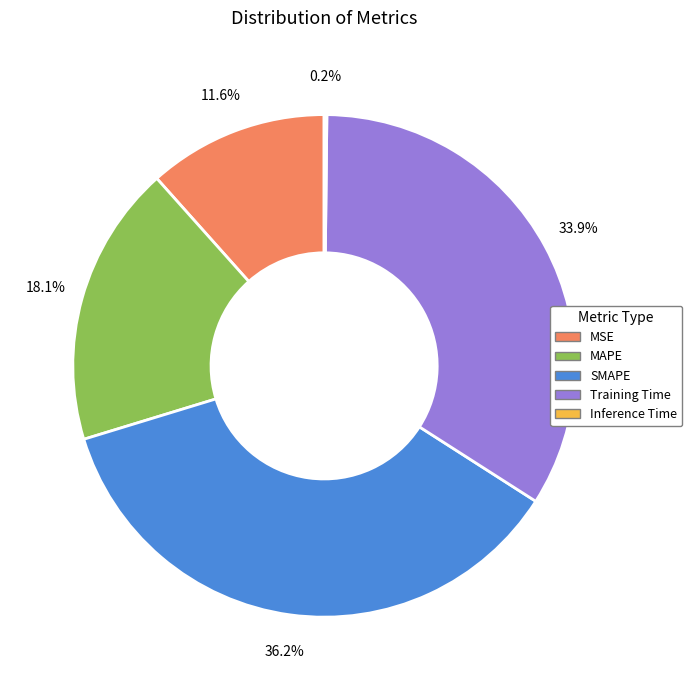

What percentage is the MSE slice, to the nearest percent?

12%